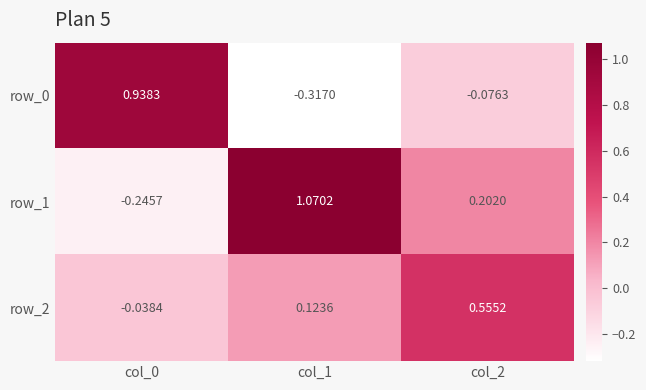

Is the value of row_1 at col_2 greater than the value of row_2 at col_0?

Yes